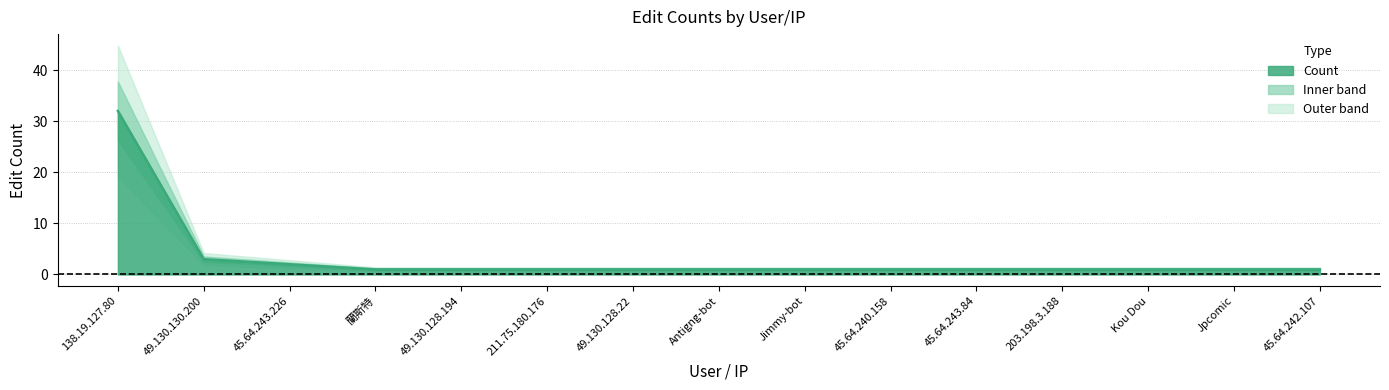

Between 138.19.127.80 and 45.64.243.84, which is larger?

138.19.127.80